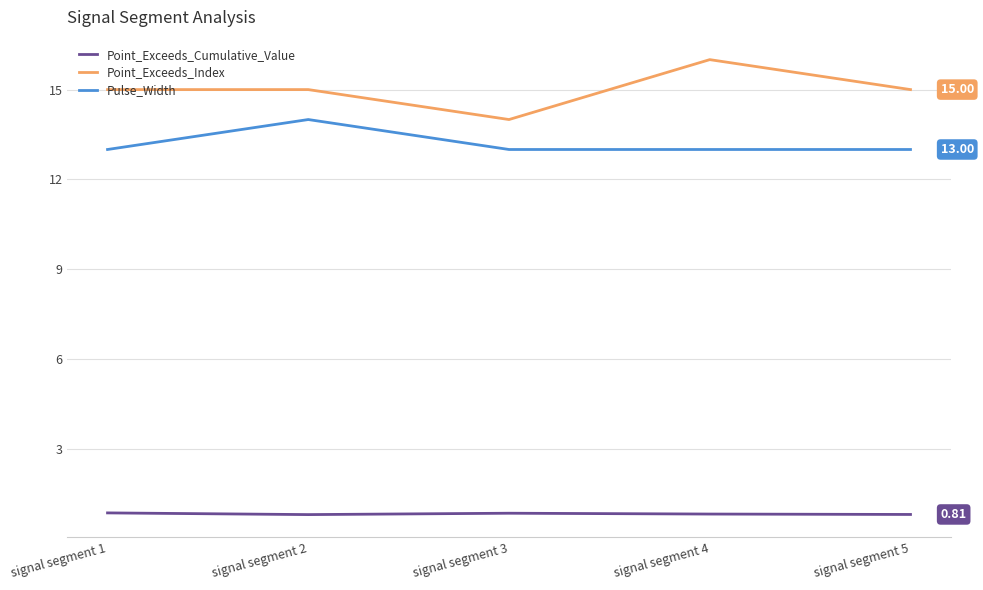

Which series has the largest total across all categories?

Point_Exceeds_Index